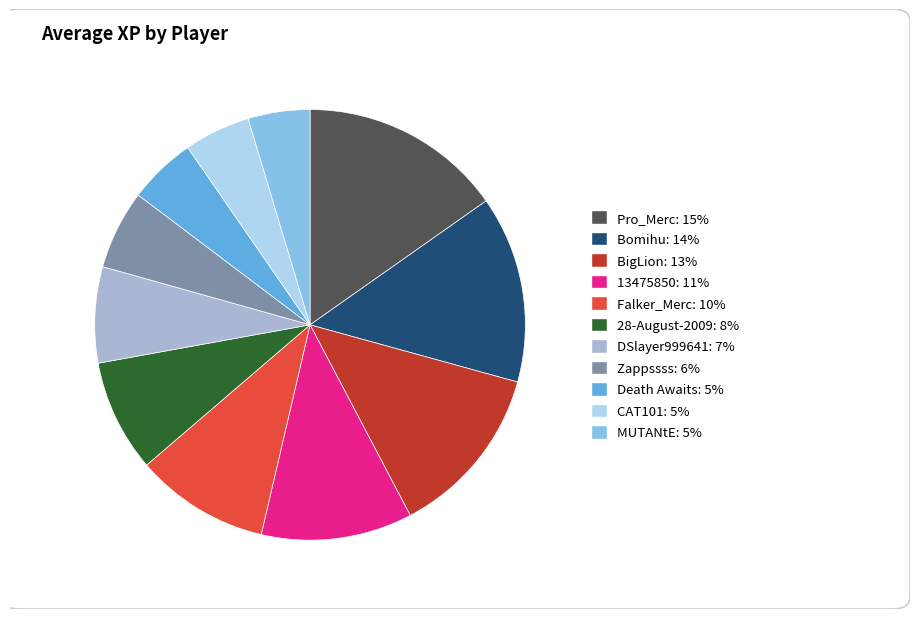

How many segments does this pie chart have?

11